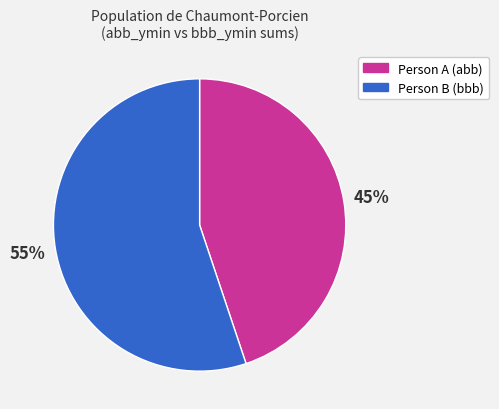

Is there a majority slice in this chart?

Yes